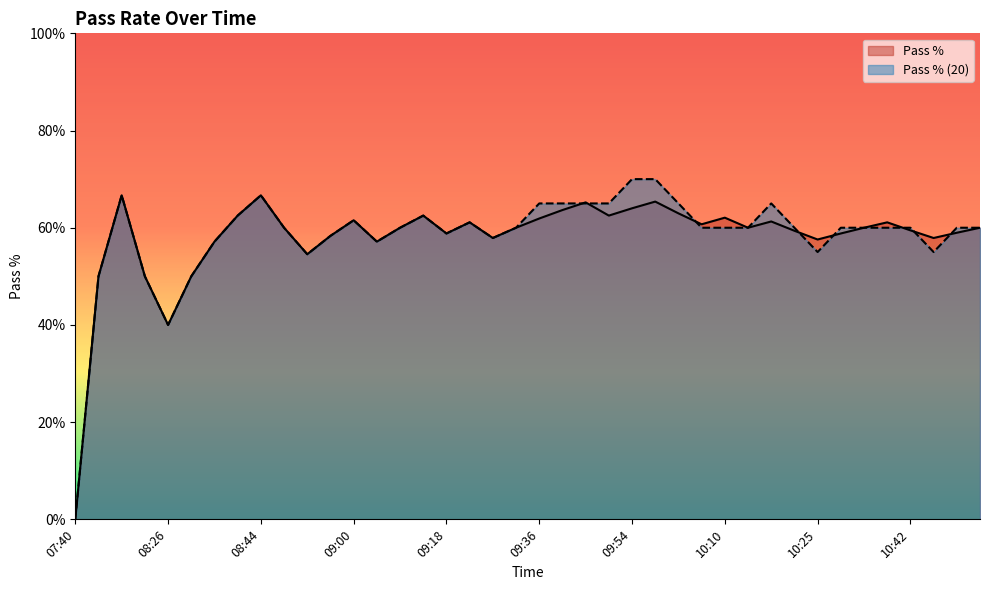

What are all the series names shown in the legend?

Pass %, Pass % (20)